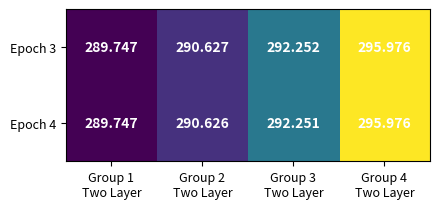

What is the total value across all series at Group 1
Two Layer?

579.5